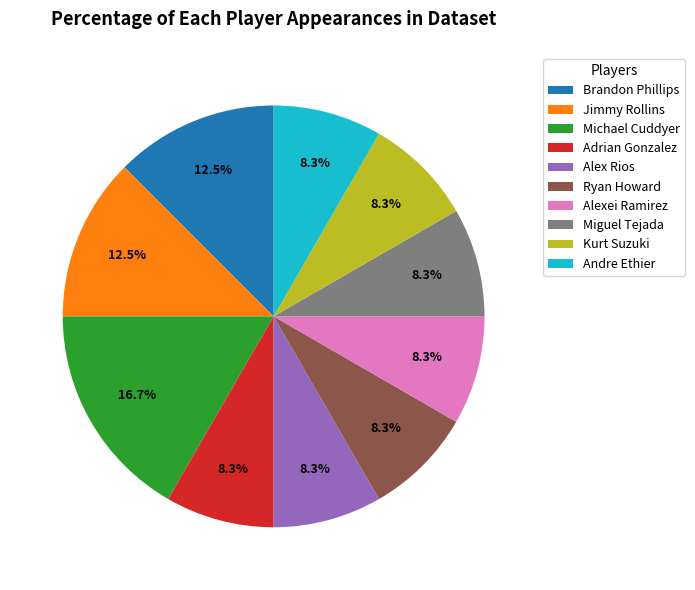

Count the number of slices in the pie.

10